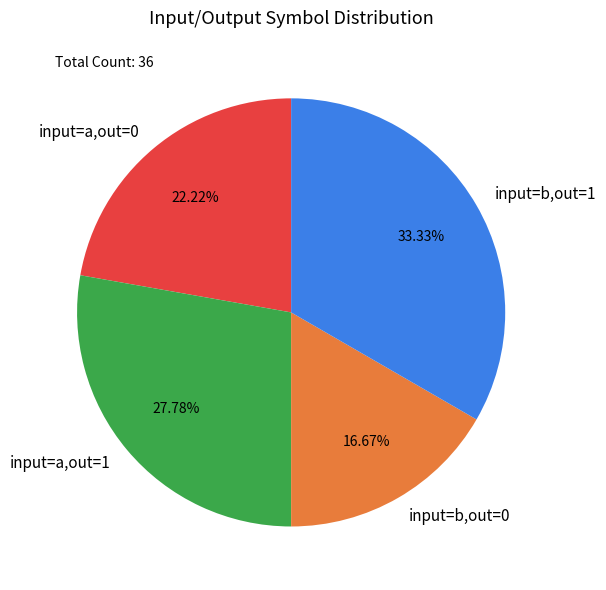

Rank the categories by value from lowest to highest.

input=b,out=0, input=a,out=0, input=a,out=1, input=b,out=1